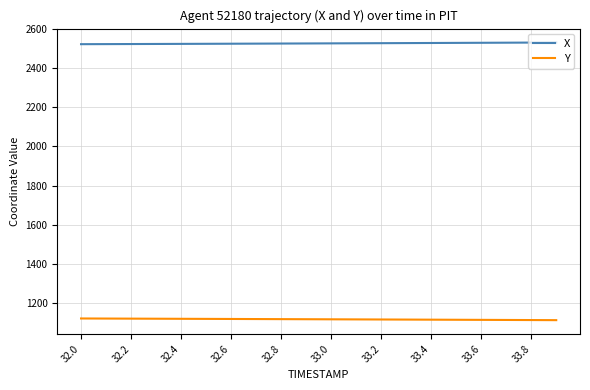

What is the highest value of the Y series?

1120.1